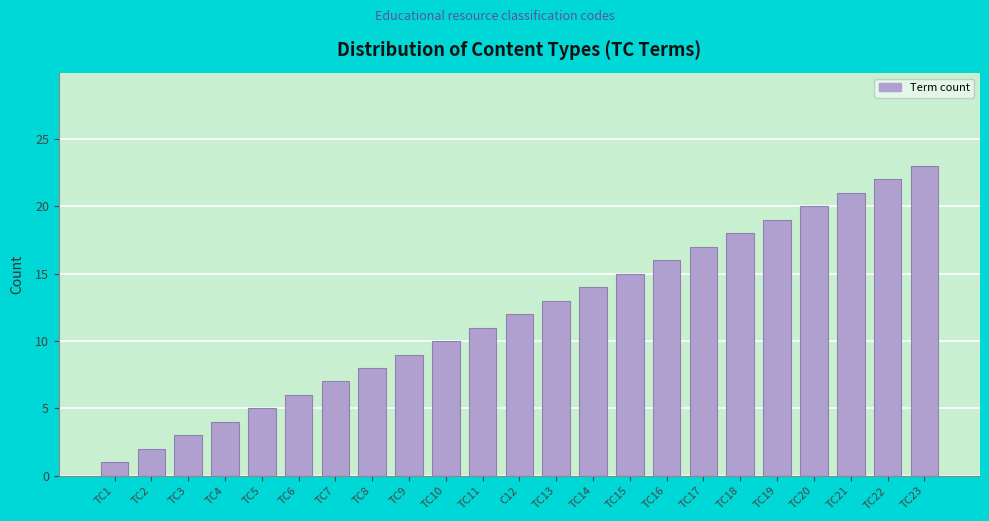

What is the label of the 17th bar from the right?

TC7